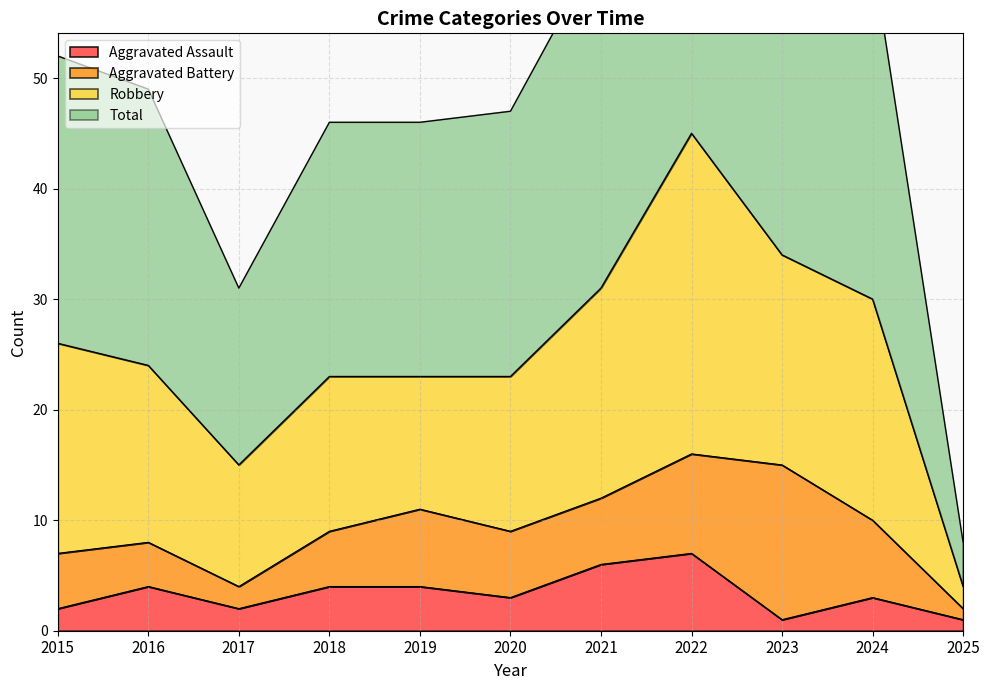

Is it true that Aggravated Assault equals 7 at 2022?

True